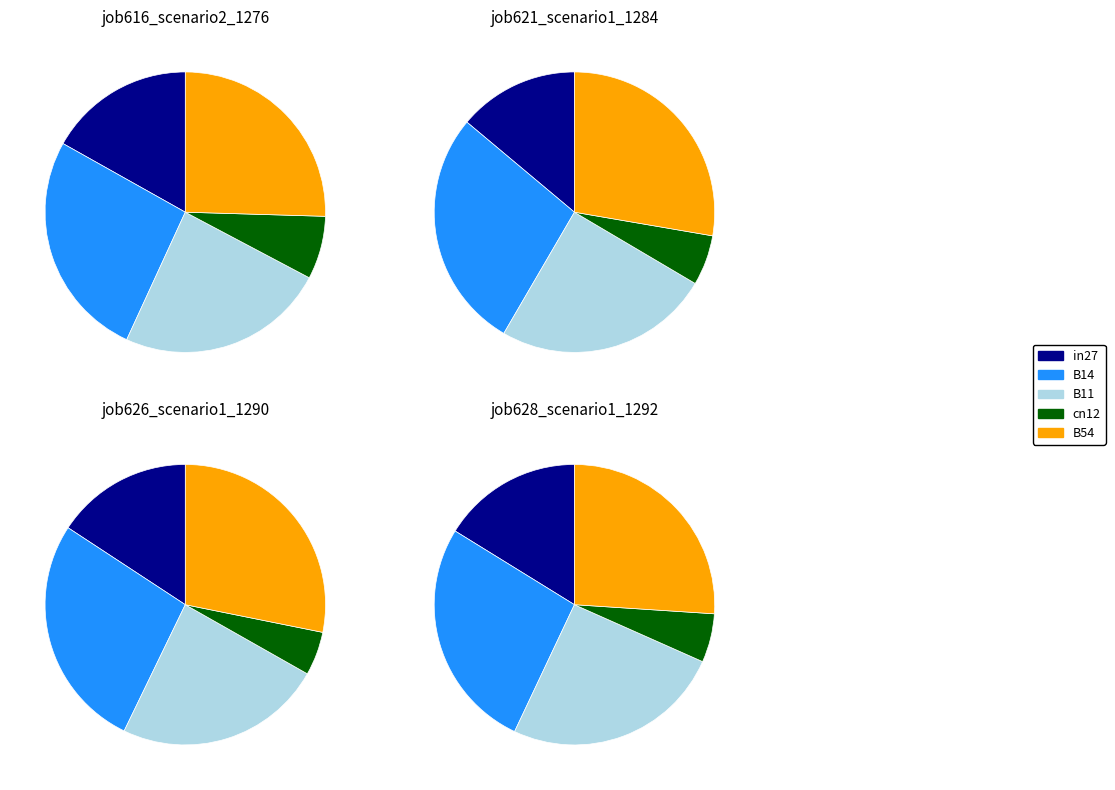

Count the number of slices in the pie.

5